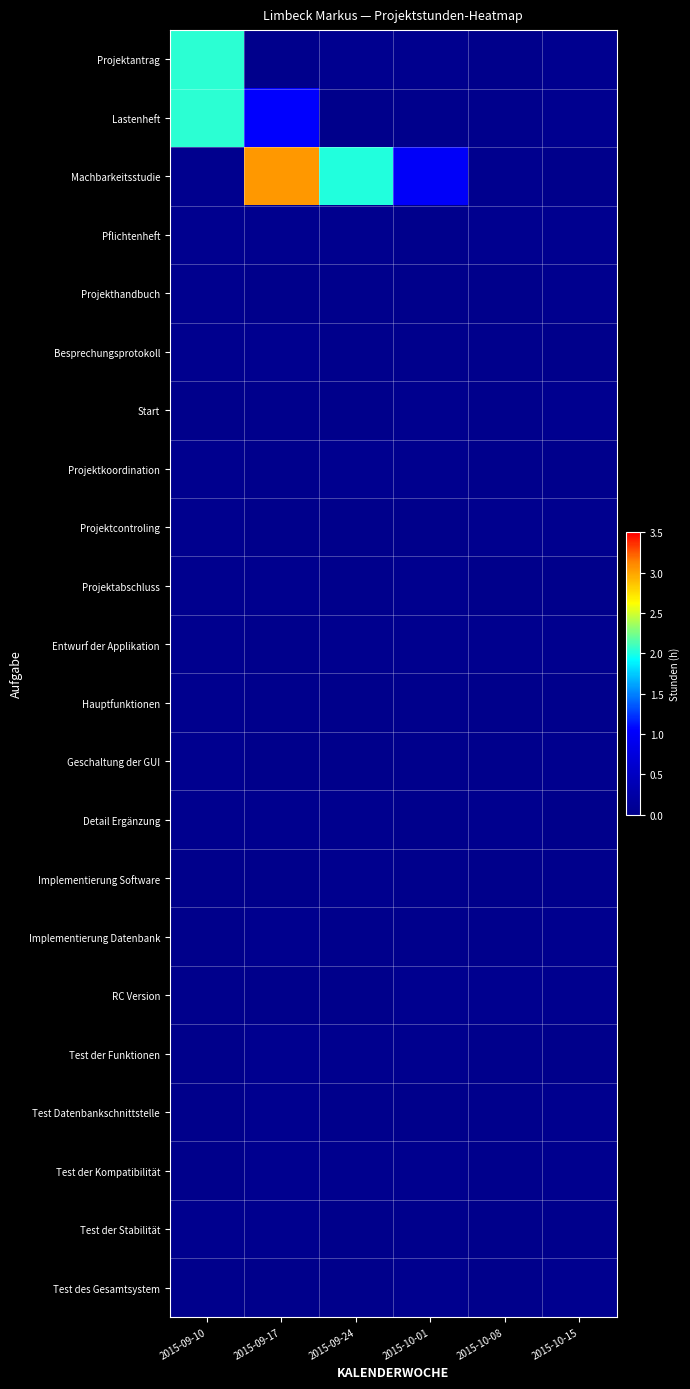

Which series changed the most between 2015-09-17 and 2015-10-01?

Machbarkeitsstudie